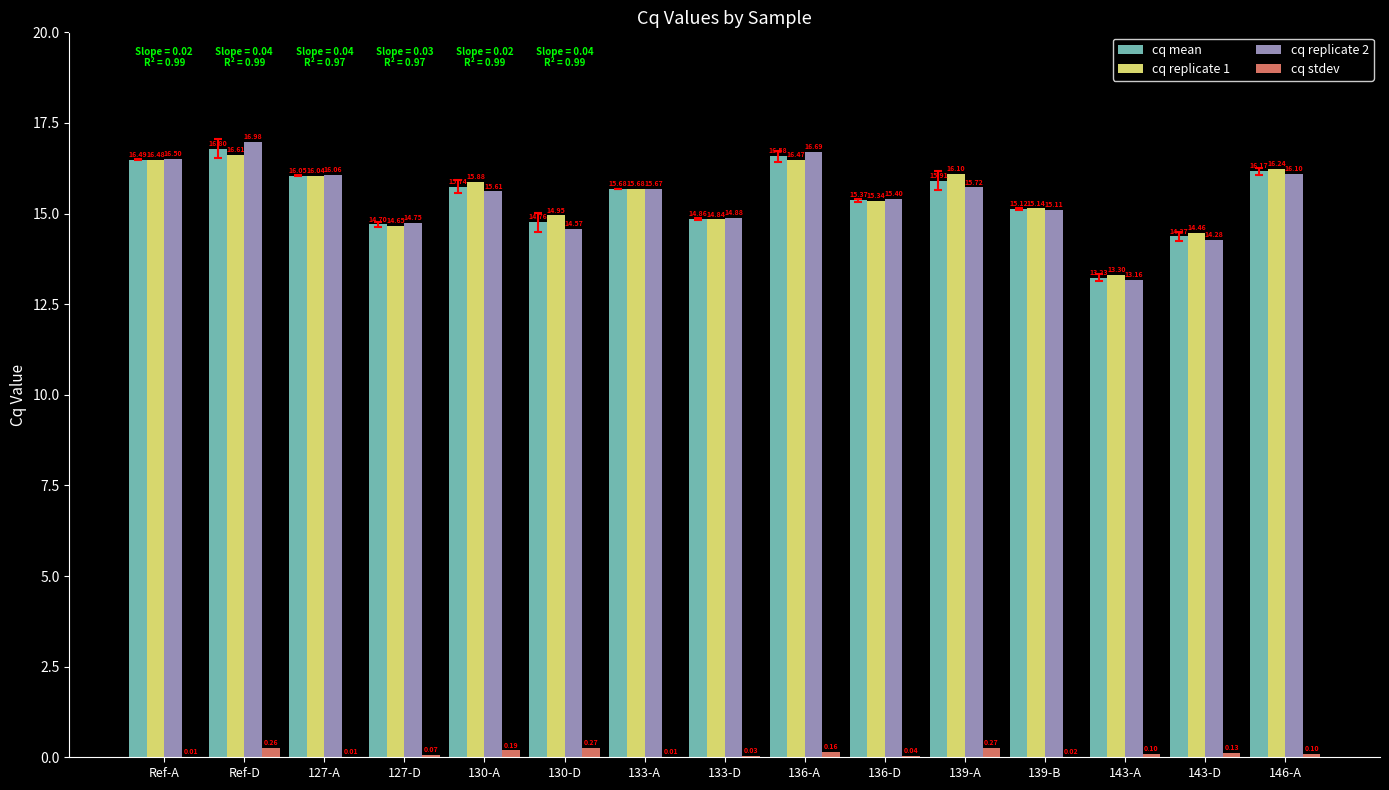

Which category has the lowest value across all series?

133-A